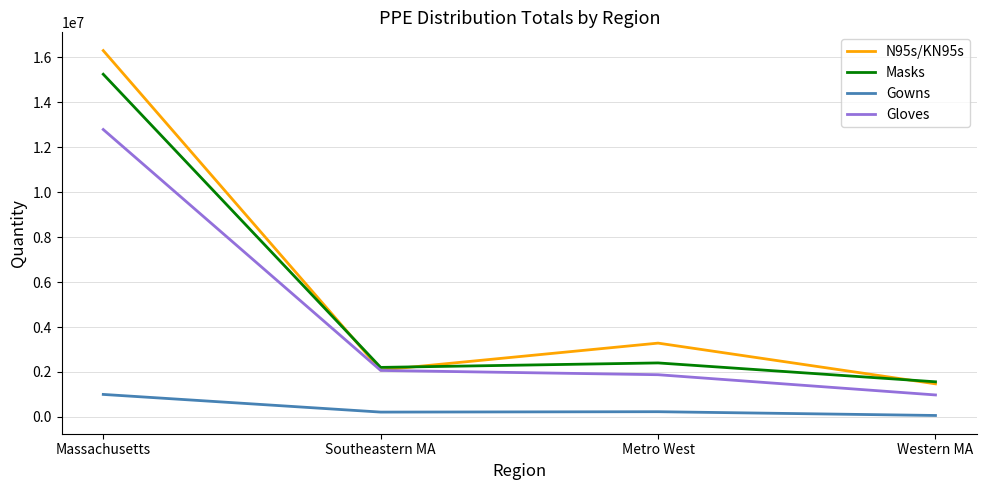

True or false: Gowns and Gloves cross at least once.

False